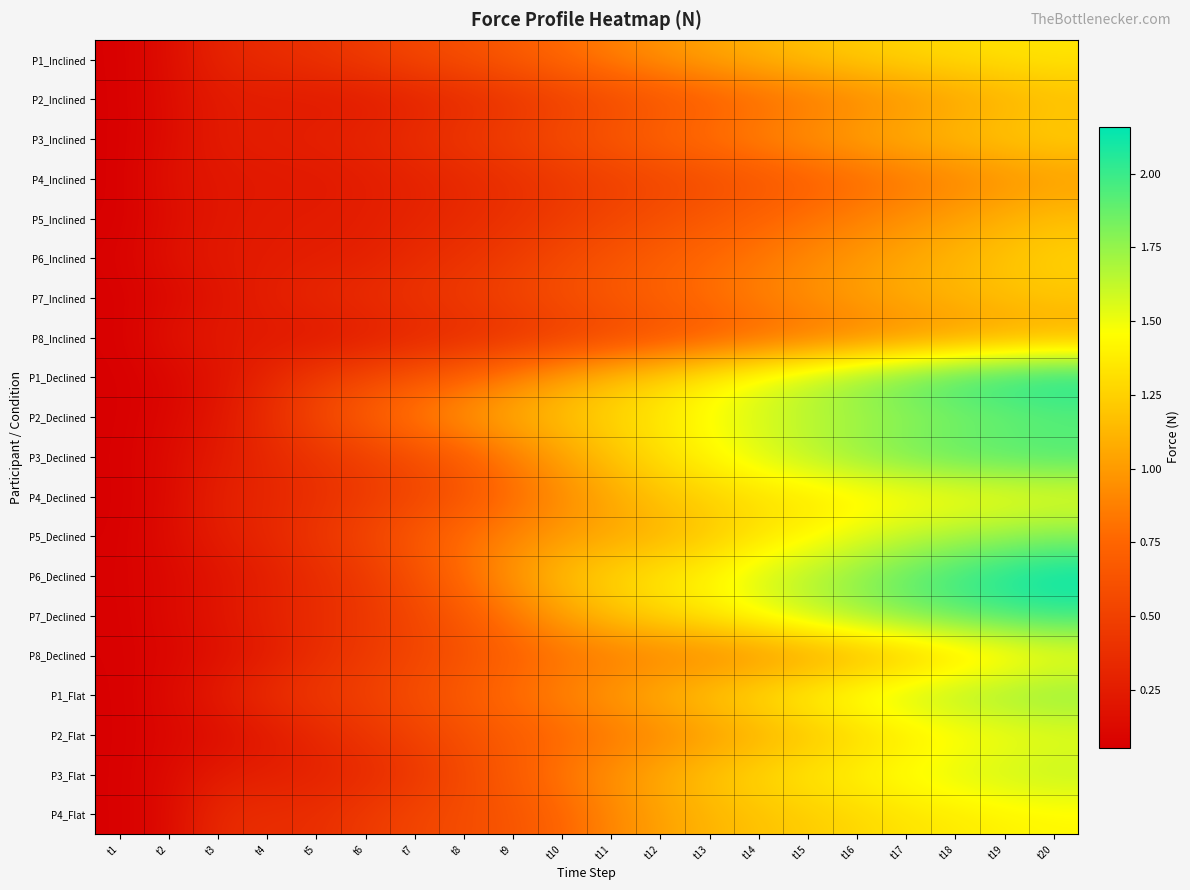

How many distinct data groups are displayed?

20